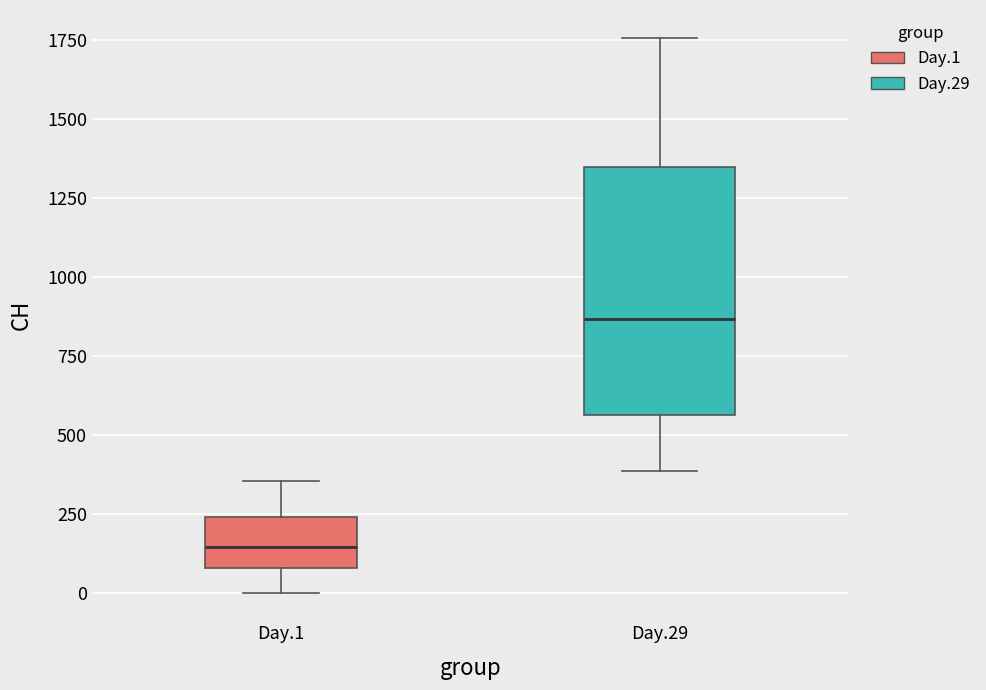

Where does the upper whisker of the box for Day.29 end on the y-axis? The values are not printed on the chart, so give them approximately, as read against the axis.

1750